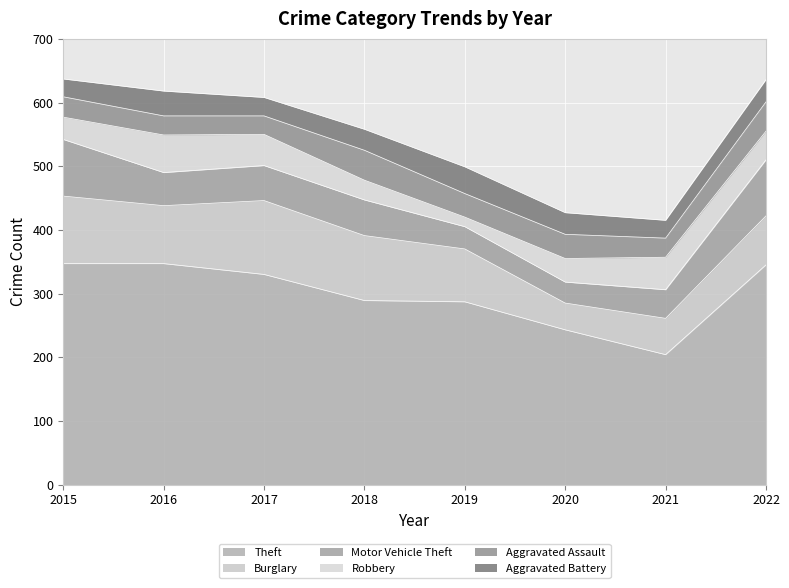

Count the number of categories in the chart.

8